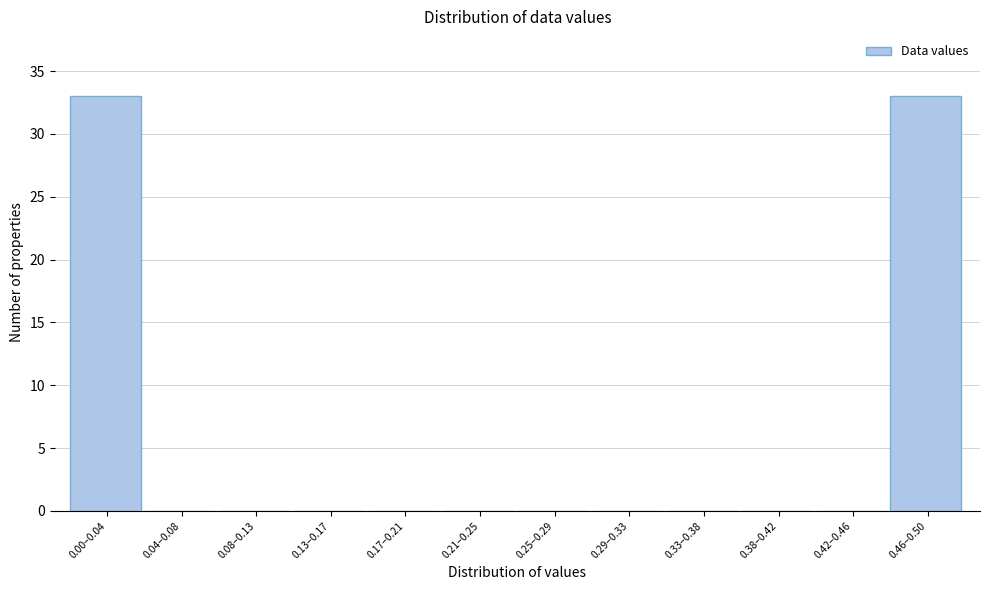

Reading left to right, extract all data points from this chart.

0.00–0.04=33	0.04–0.08=0	0.08–0.13=0	0.13–0.17=0	0.17–0.21=0	0.21–0.25=0	0.25–0.29=0	0.29–0.33=0	0.33–0.38=0	0.38–0.42=0	0.42–0.46=0	0.46–0.50=33